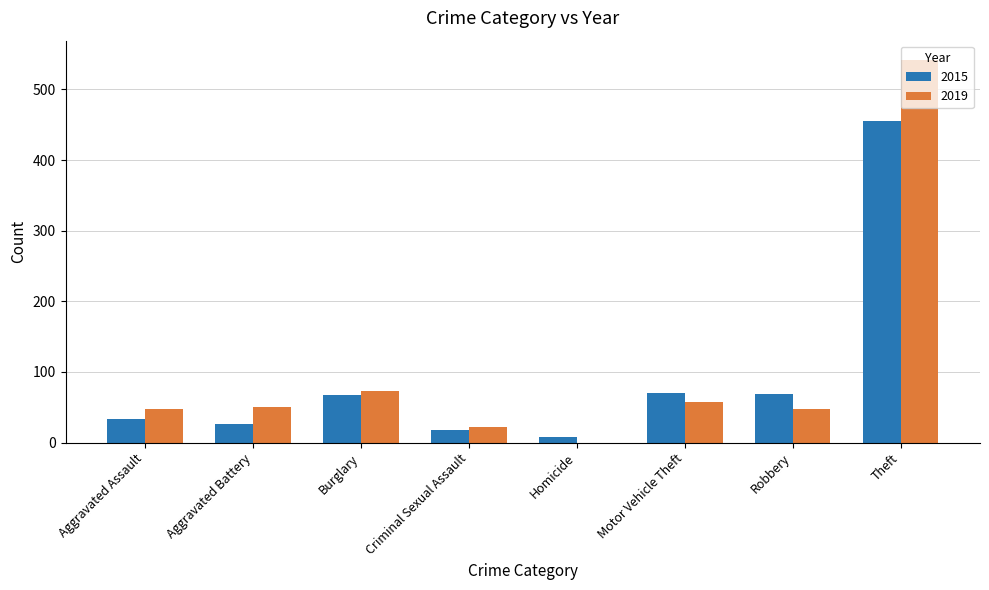

What is the highest value of the 2019 series?

542